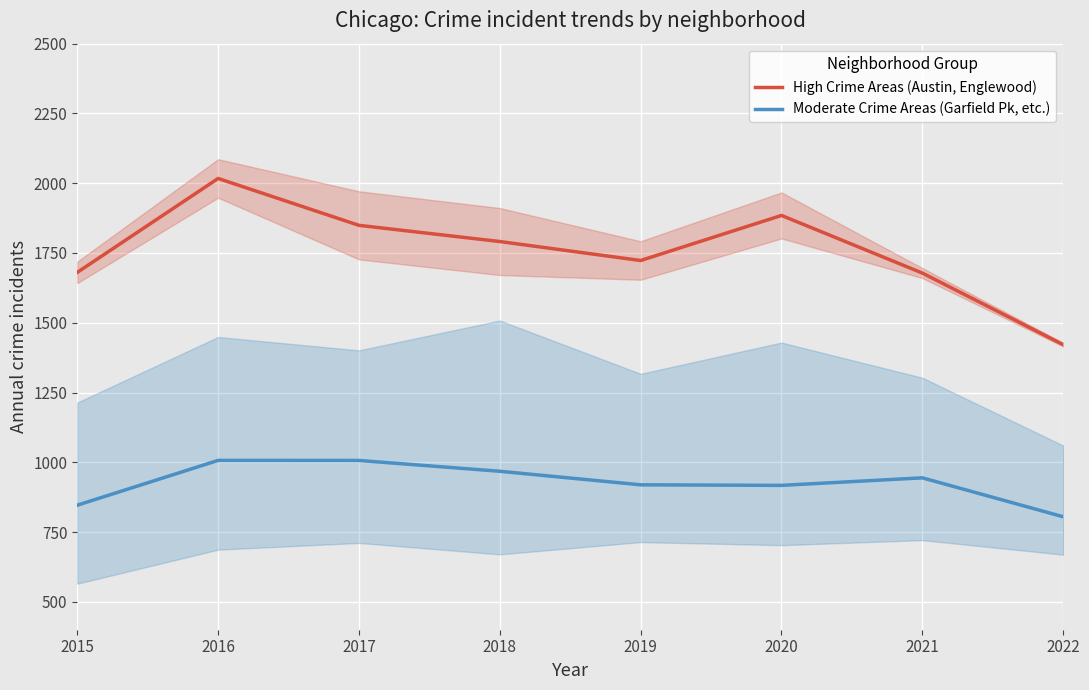

How many interior local peaks does the High Crime Areas (Austin, Englewood) series have?

2